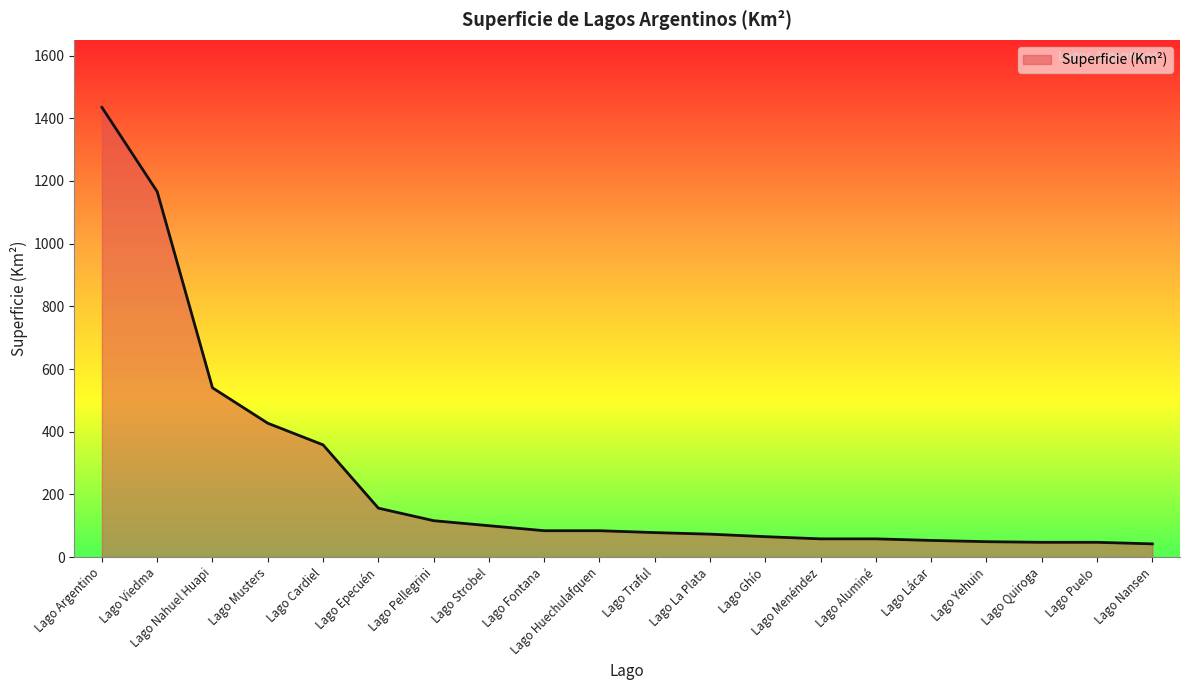

What is the difference between the maximum and minimum values?

1393